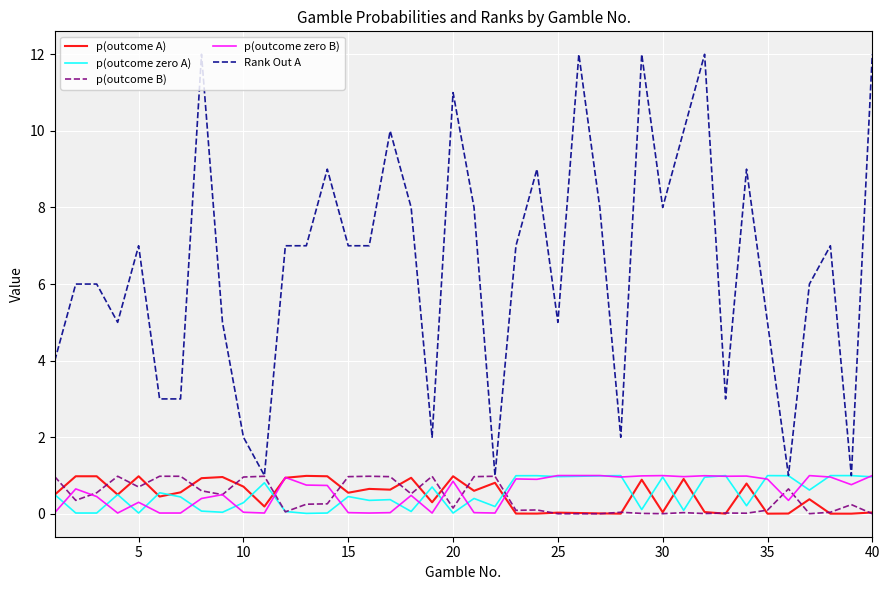

Which series has the largest range (max minus min)?

Rank Out A